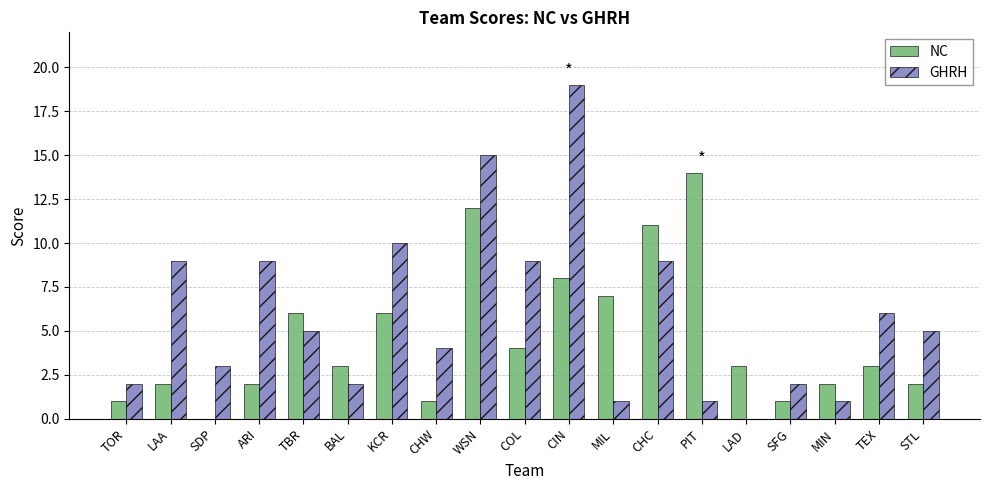

The NC series shows 2 at SFG. True or false?

False